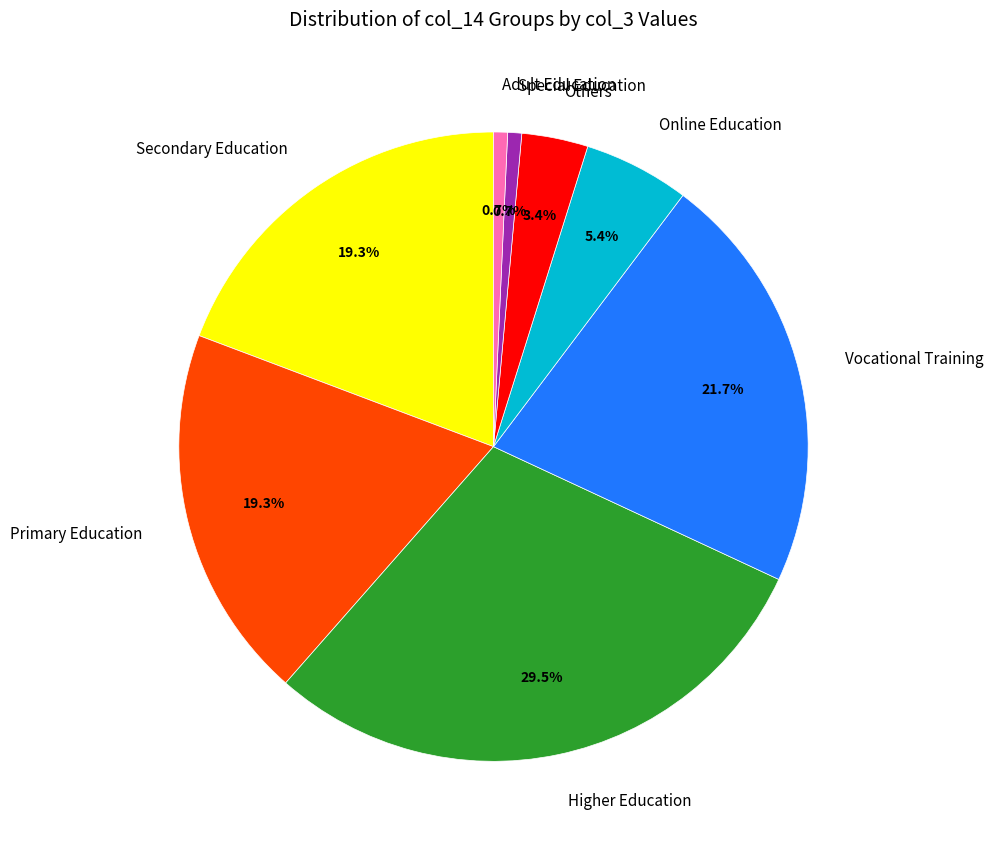

Which category has the biggest portion of the pie?

Higher Education